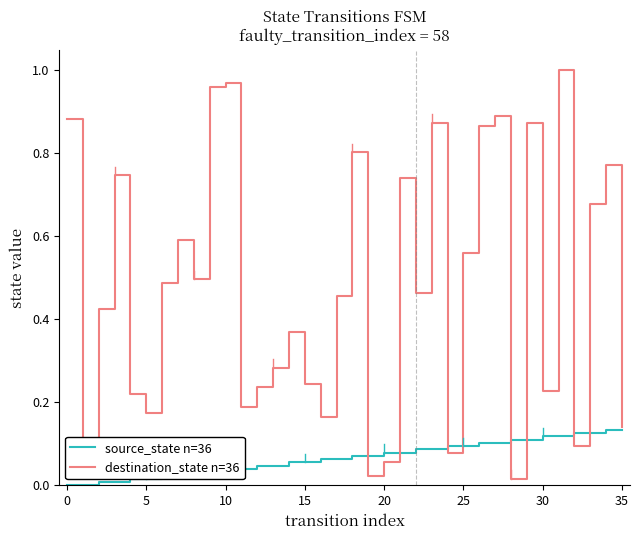

List the series in order of their peak value, lowest first.

source_state n=36, destination_state n=36